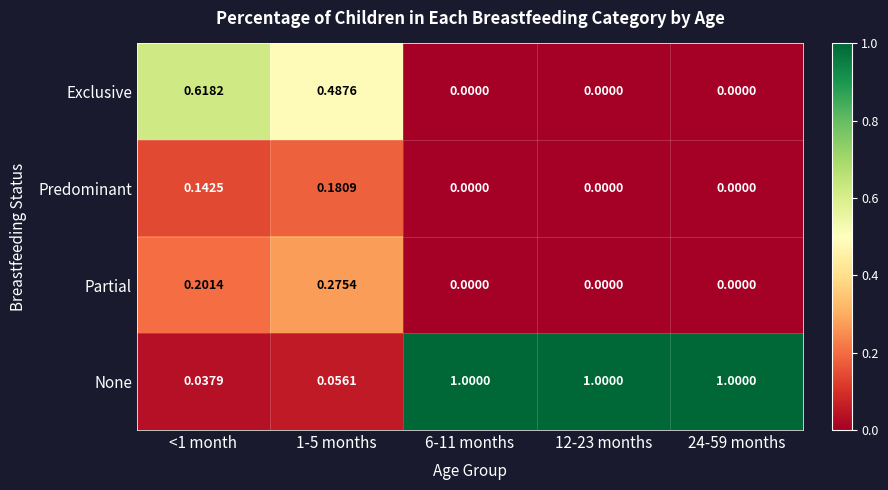

Which series has the largest total across all categories?

None